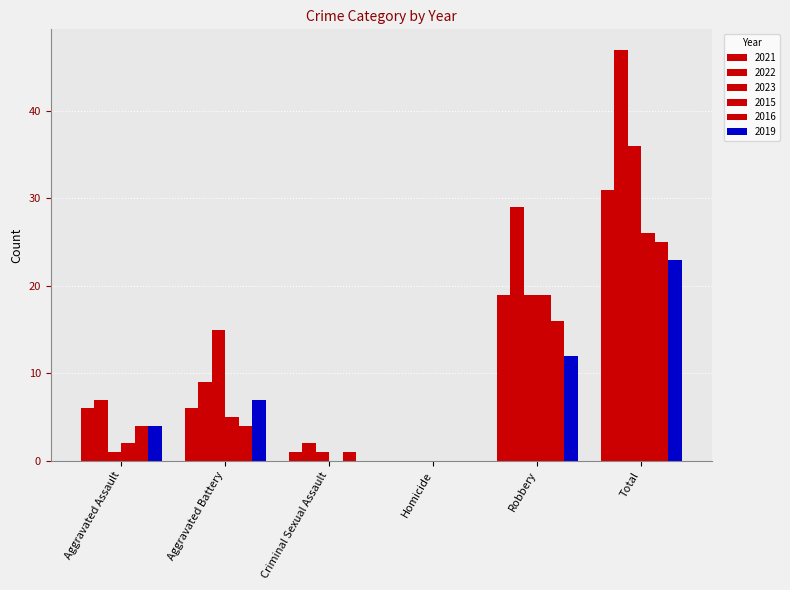

At which label does 2022 first exceed 9?

Robbery